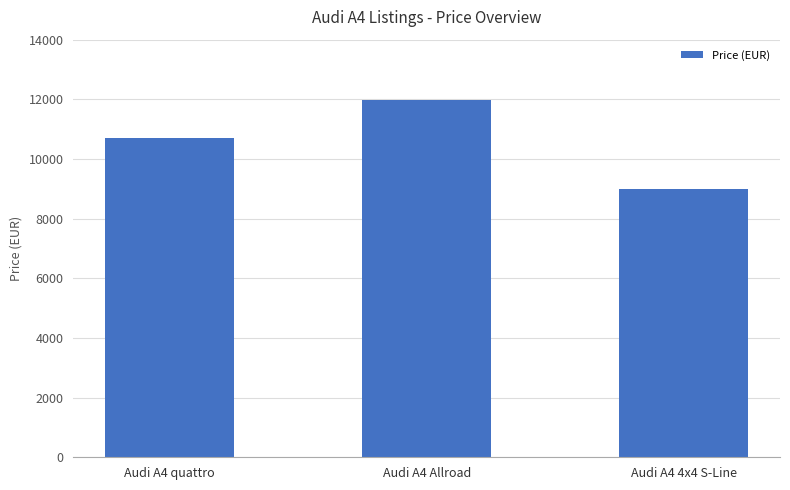

List the labels in order of value, largest first.

Audi A4 Allroad, Audi A4 quattro, Audi A4 4x4 S-Line